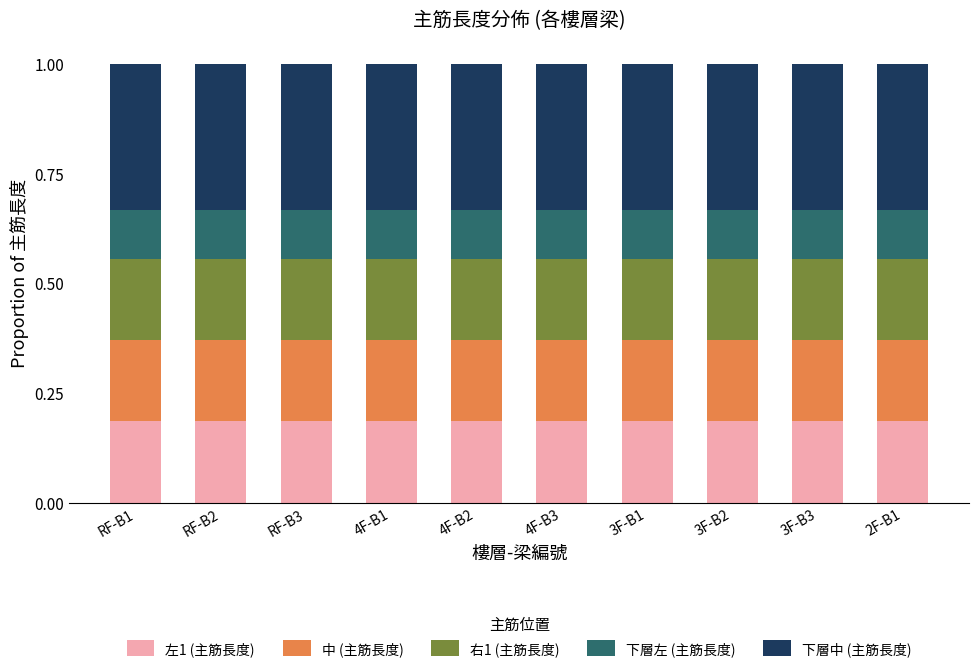

What is the total value across all series at 4F-B1?

1.0